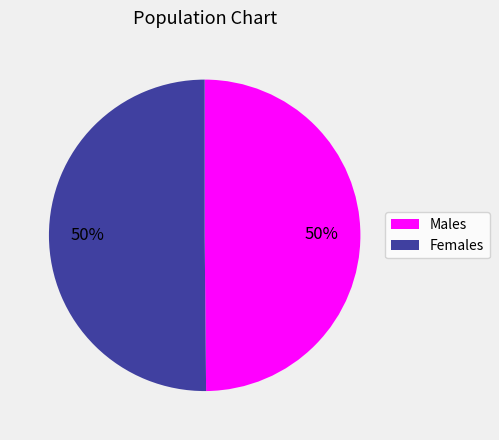

The Females slice represents 59% of the pie. True or false?

False